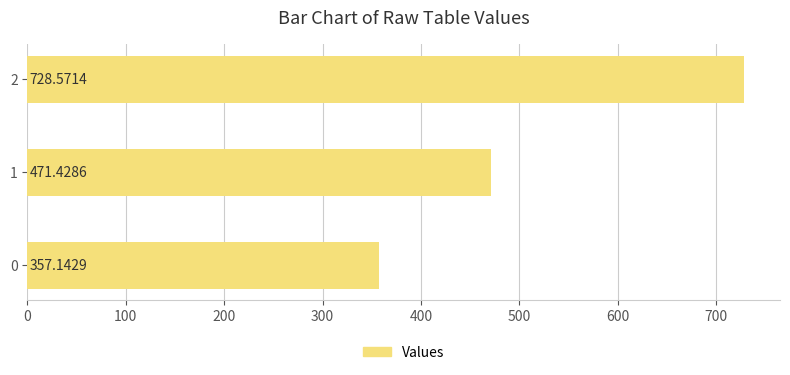

Are the bars horizontal?

Yes